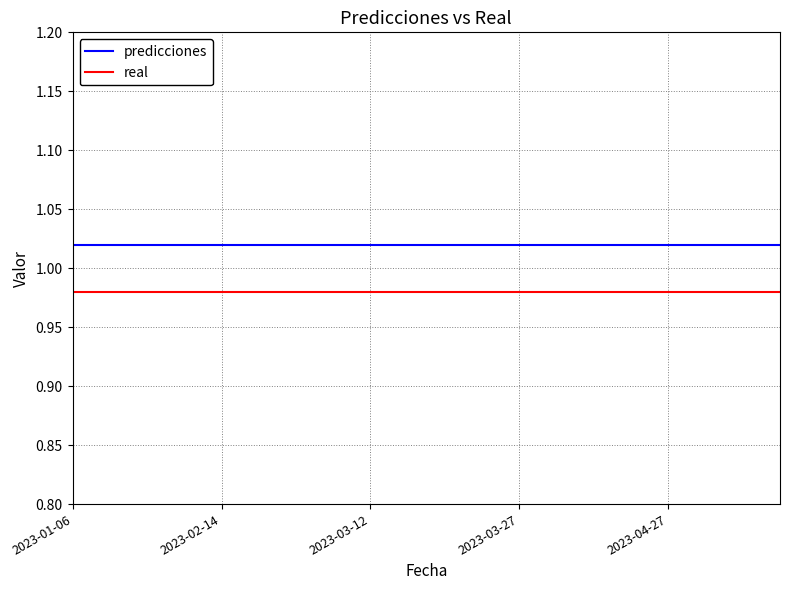

Rank the series by their maximum value, from highest to lowest.

predicciones, real